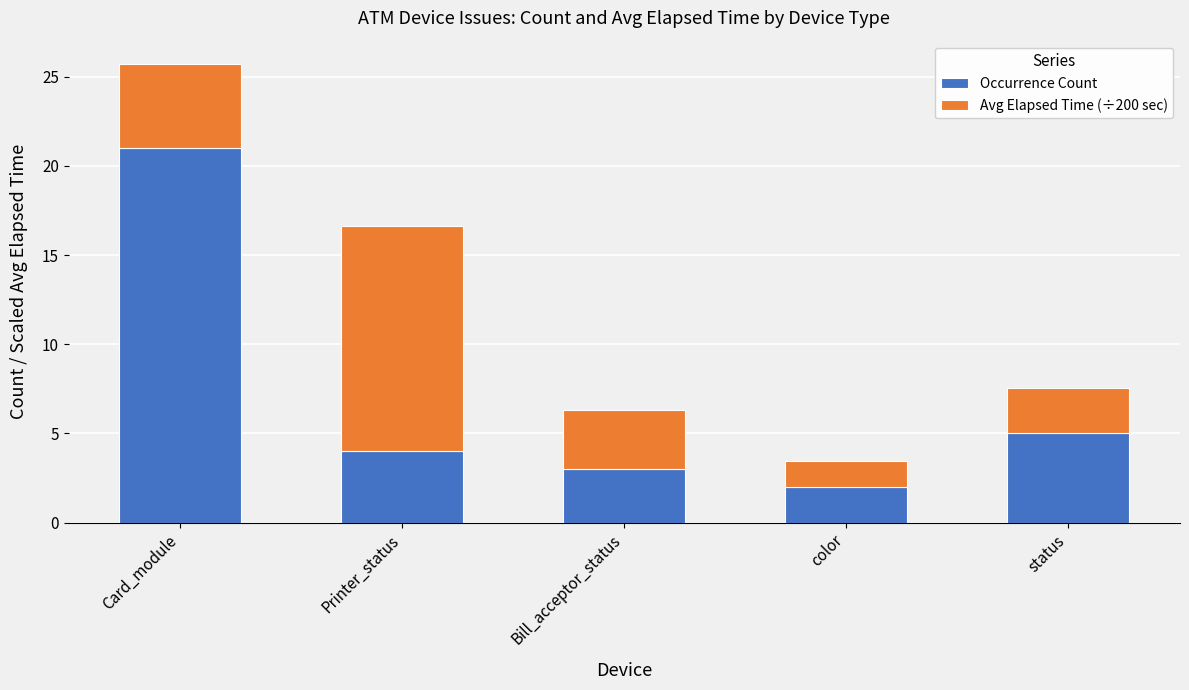

What is the difference between the maximum and second lowest values in the Occurrence Count series?

18.0